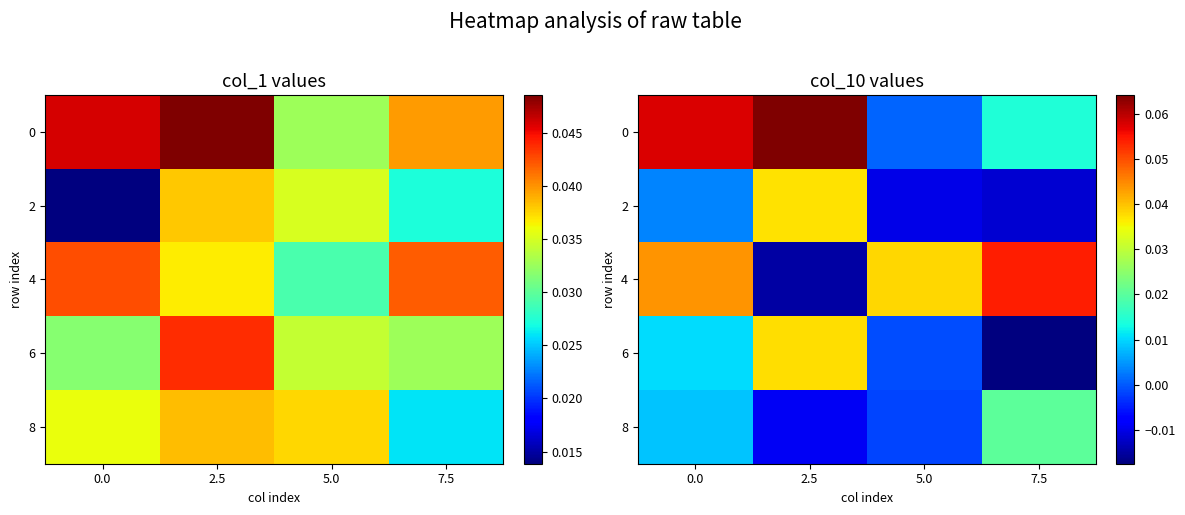

Which series has the widest spread of values?

4